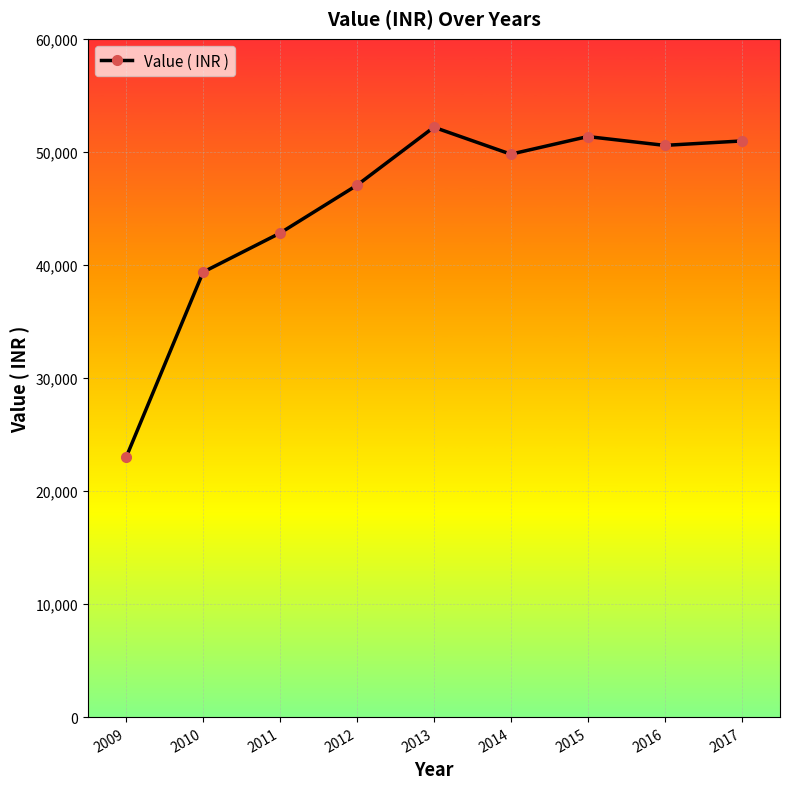

What is the average value?

45225.9